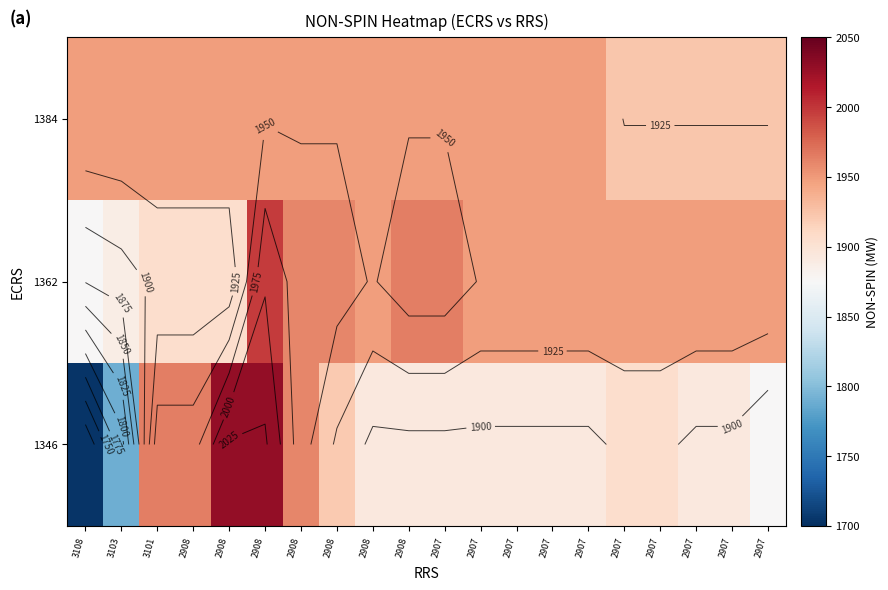

Rank the series by their maximum value, from lowest to highest.

1384, 1362, 1346